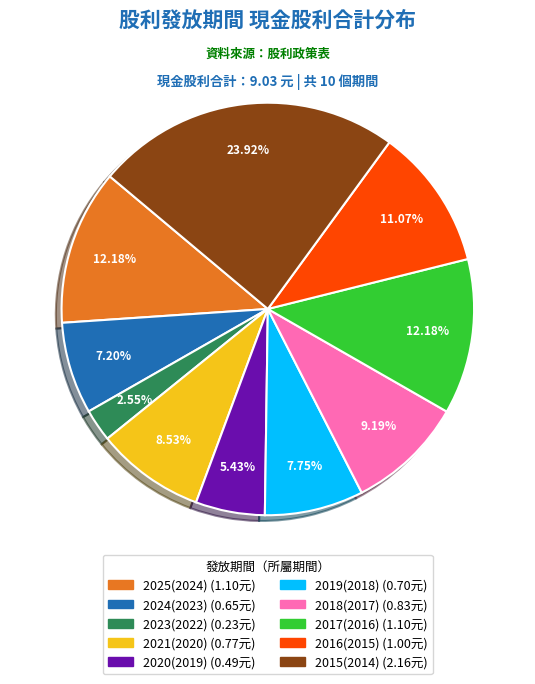

Is there a majority slice in this chart?

No